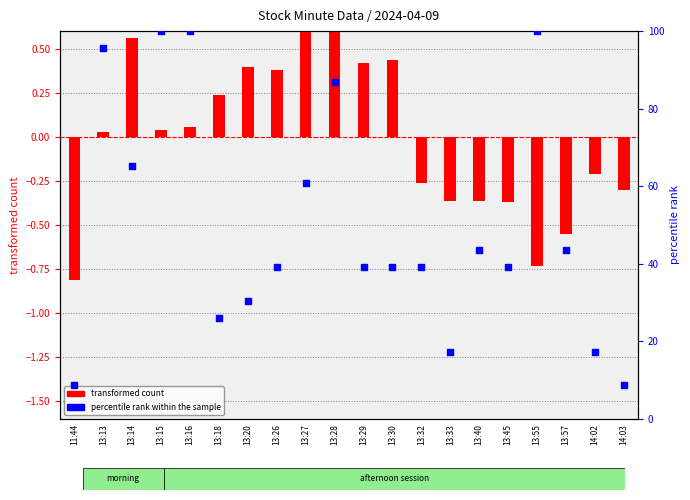

At how many categories does at least one series exceed 15?

18